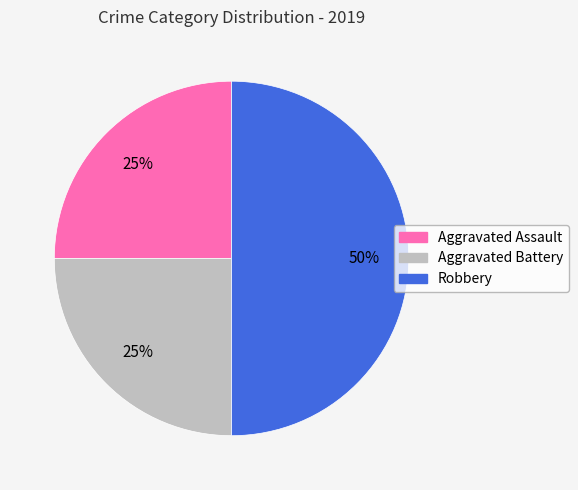

Combined, do Robbery and Aggravated Assault account for over 50%?

Yes